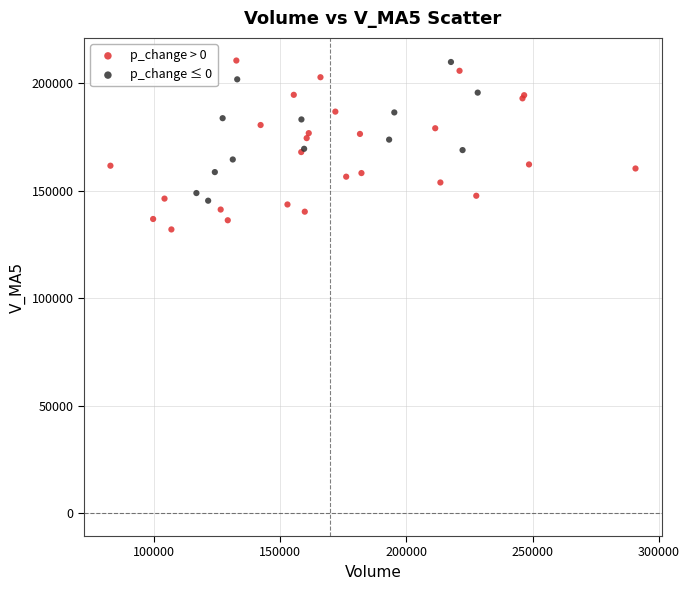

Which series has the widest spread of Y values?

p_change > 0